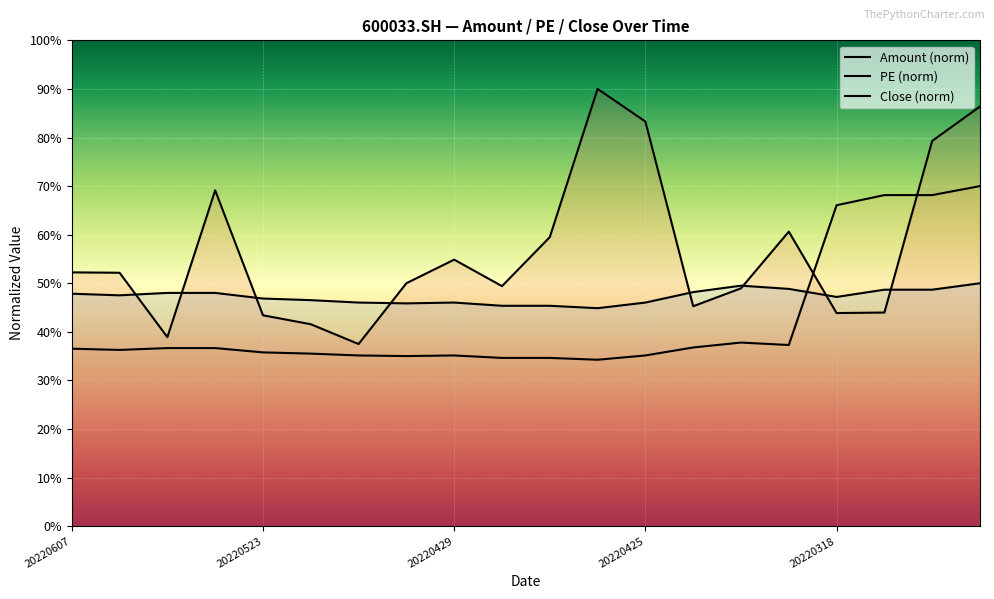

What is the value of the Close (norm) point at the 20th from the left?

50.0